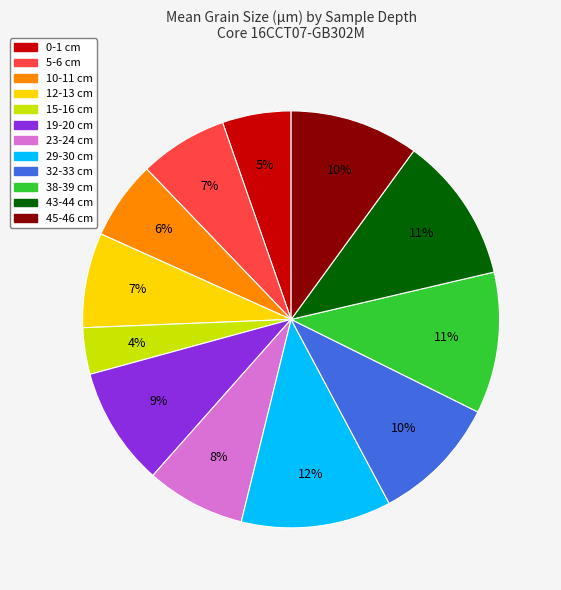

Which category has the smallest portion of the pie?

15-16 cm